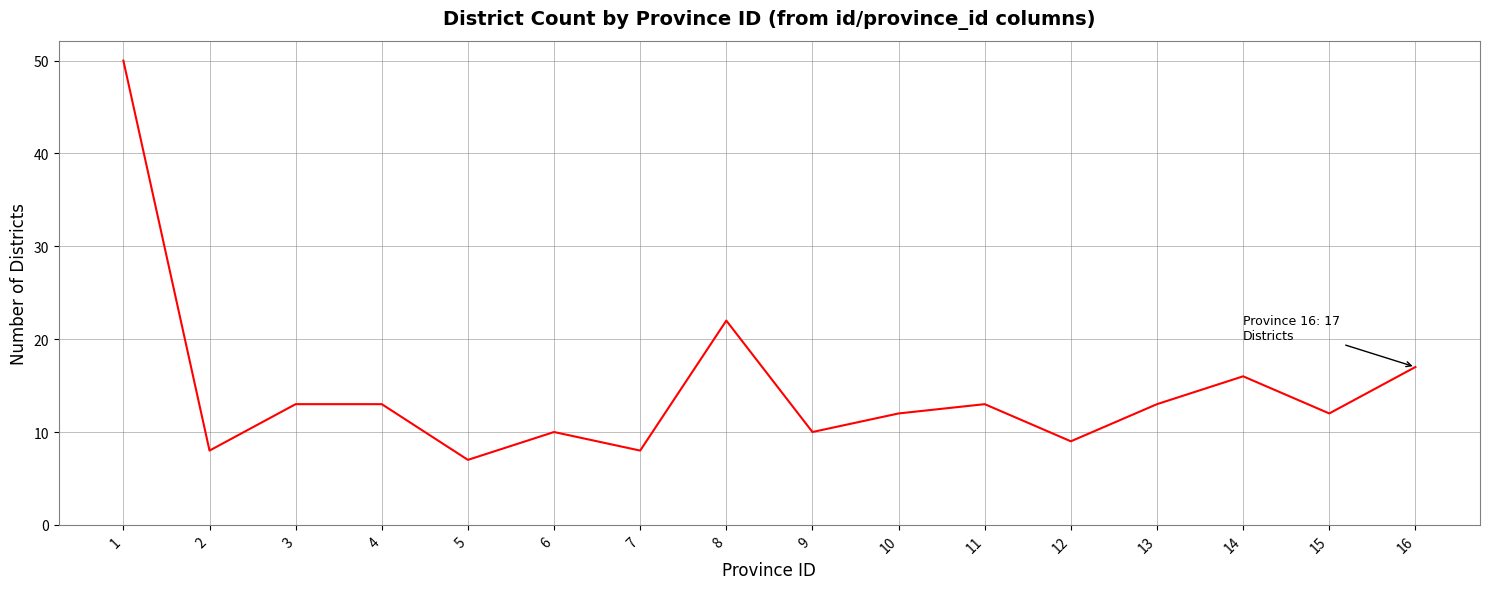

Is this an area chart (filled region under the line)?

No